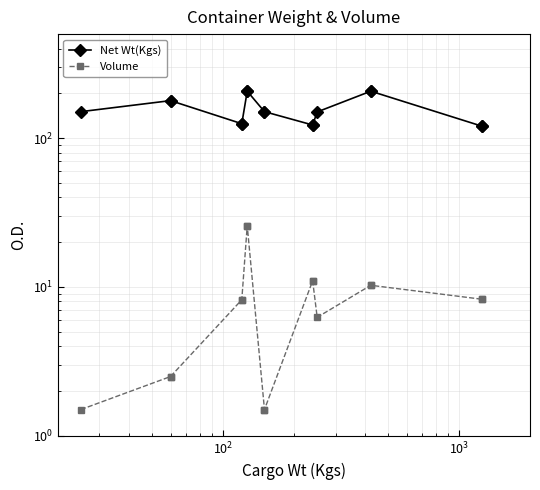

Which series has the largest total across all categories?

Net Wt(Kgs)